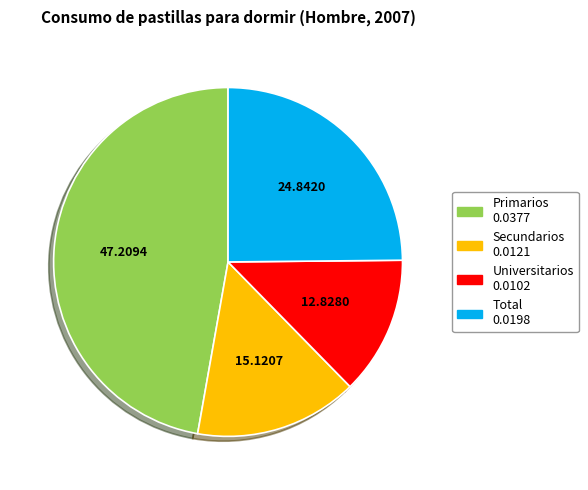

Do Total and Primarios together represent more than half of the pie?

Yes